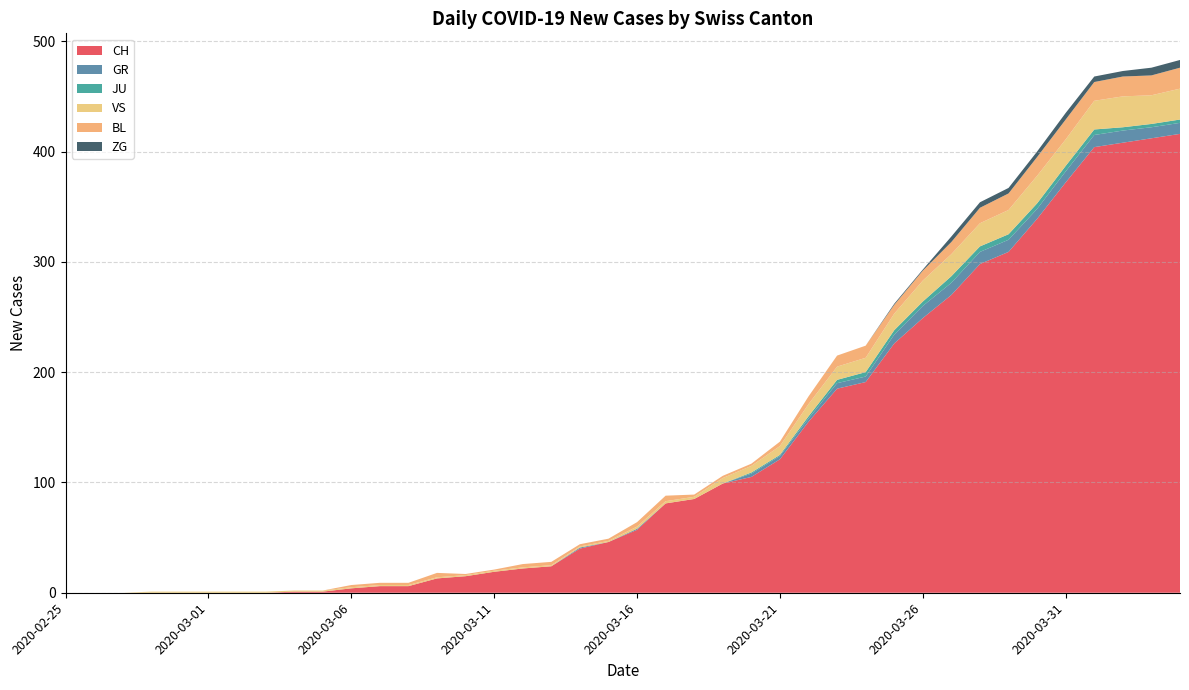

Reading left to right, transcribe all the data shown in this chart.

CH: 0	0	0	0	0	0	0	0	1	1	4	6	6	13	15	19	22	24	40	46	57	81	85	99	105	121	155	185	191	226	249	270	298	309	339	372	404	408	412	416
GR: 0	0	0	0	0	0	0	0	0	0	0	0	0	0	0	0	0	0	1	0	1	0	0	0	3	3	3	5	5	8	11	11	11	11	9	10	11	11	10	10
JU: 0	0	0	0	0	0	0	0	0	0	0	0	0	0	0	0	0	0	0	0	0	0	0	0	1	1	2	3	4	4	4	6	5	5	5	5	5	3	3	3
VS: 0	0	0	1	1	1	1	1	1	1	1	1	1	1	1	1	1	1	1	1	2	2	2	5	6	8	11	12	13	15	19	20	21	22	25	24	26	28	26	28
BL: 0	0	0	0	0	0	0	0	0	0	2	2	2	4	1	1	3	3	2	2	4	5	2	2	2	4	7	10	11	8	9	11	14	15	17	18	17	18	18	19
ZG: 0	0	0	0	0	0	0	0	0	0	0	0	0	0	0	0	0	0	0	0	0	0	0	0	0	0	0	0	0	1	1	5	5	5	5	6	5	5	7	7